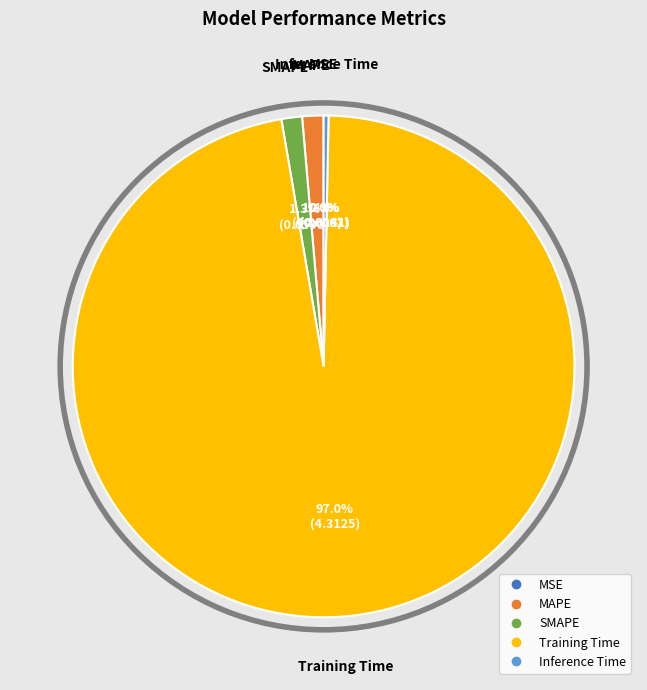

What is the largest slice in the pie chart?

Training Time